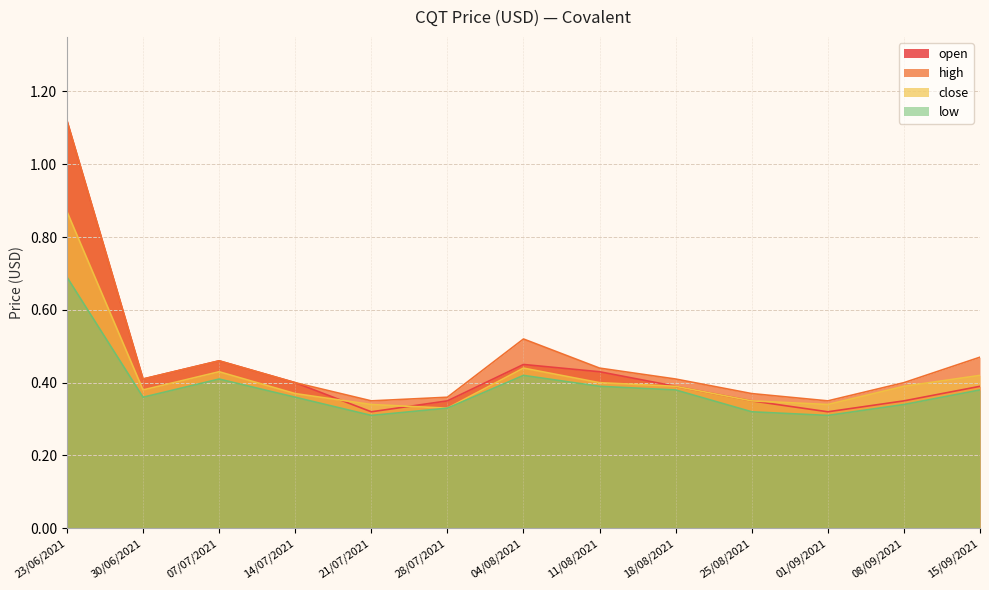

In low, how many points are lower than both neighbors (excluding endpoints)?

3